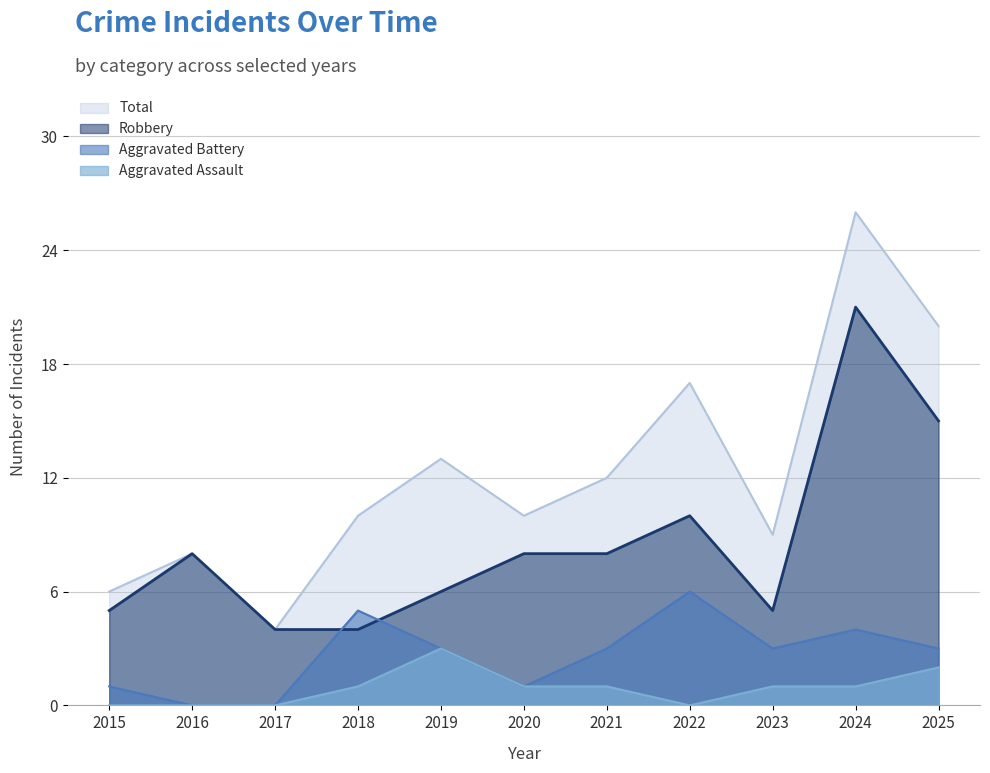

Reading left to right, list all the values displayed in this chart.

Robbery: 2015=5	2016=8	2017=4	2018=4	2019=6	2020=8	2021=8	2022=10	2023=5	2024=21	2025=15
Aggravated Battery: 2015=1	2016=0	2017=0	2018=5	2019=3	2020=1	2021=3	2022=6	2023=3	2024=4	2025=3
Aggravated Assault: 2015=0	2016=0	2017=0	2018=1	2019=3	2020=1	2021=1	2022=0	2023=1	2024=1	2025=2
Total: 2015=6	2016=8	2017=4	2018=10	2019=13	2020=10	2021=12	2022=17	2023=9	2024=26	2025=20